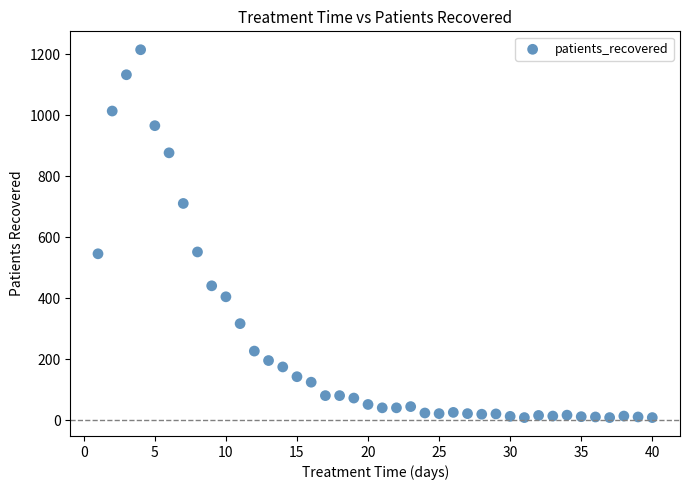

What is the range of Y values (max minus min)?

1206